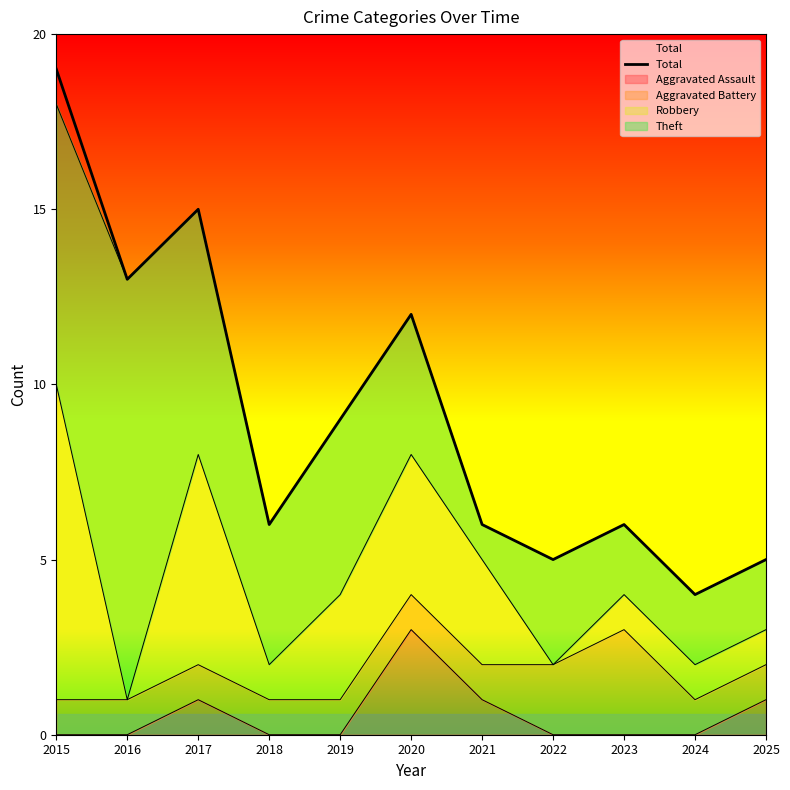

Rank the categories by value from highest to lowest.

2015, 2017, 2016, 2020, 2019, 2018, 2021, 2023, 2022, 2025, 2024